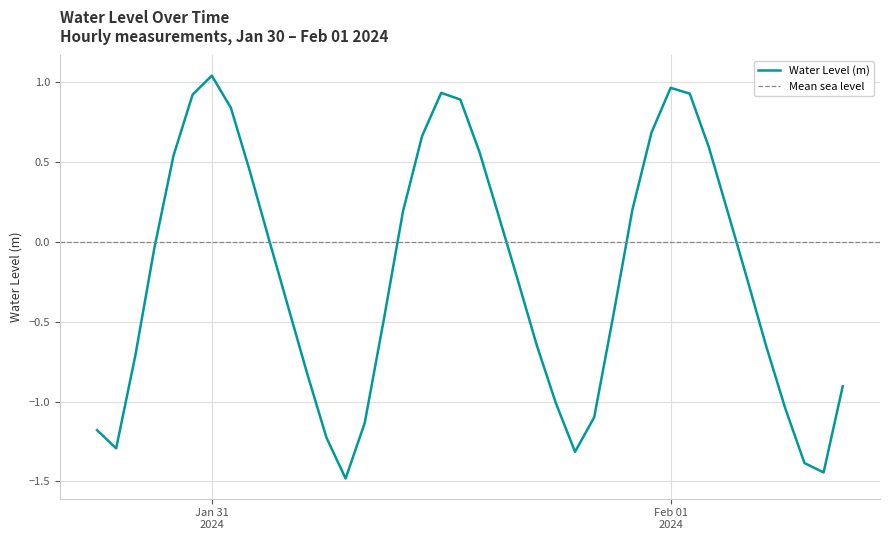

What is the label of the 14th point from the right?

2024-01-31 20:00:00